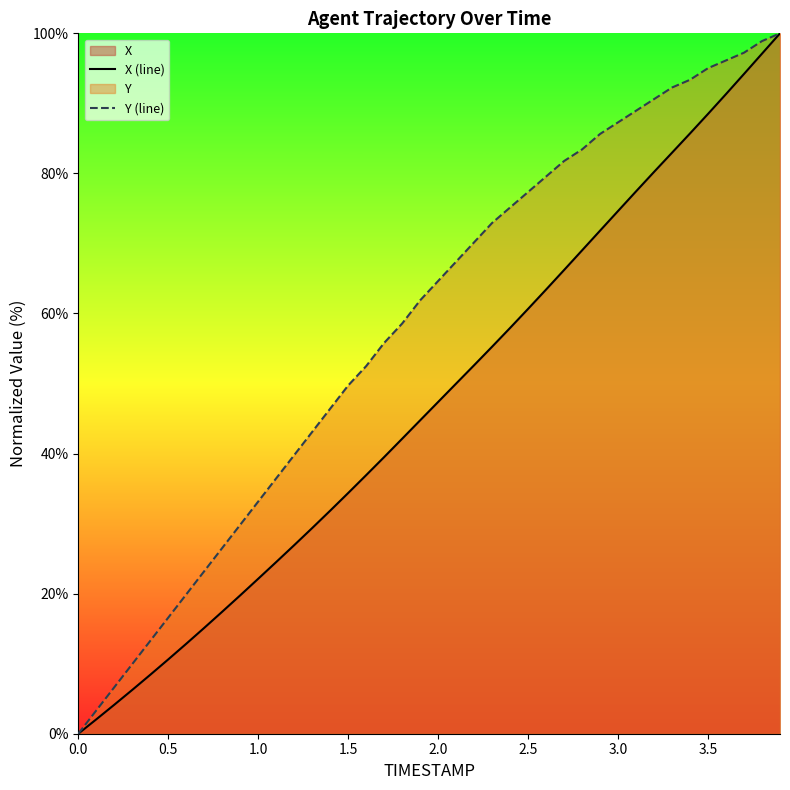

Which series has the largest total across all categories?

Y (line)